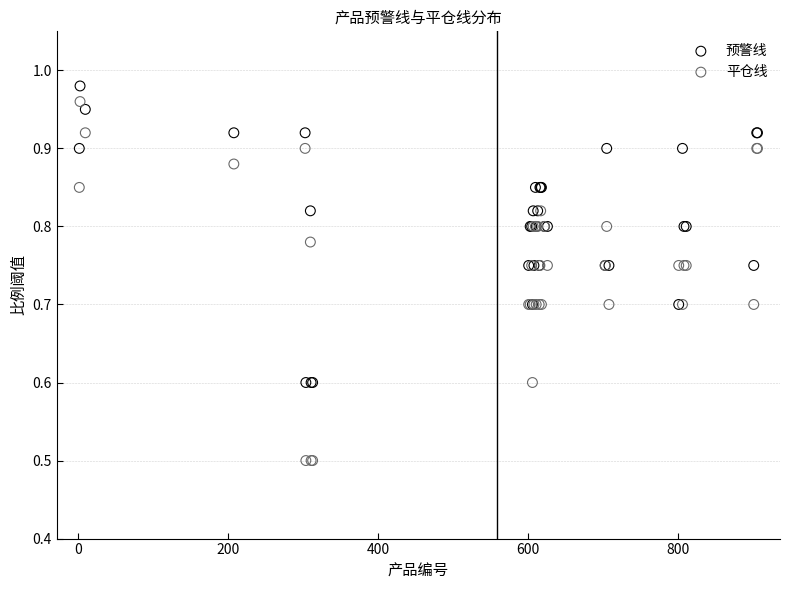

Which series contains the lowest Y value?

平仓线